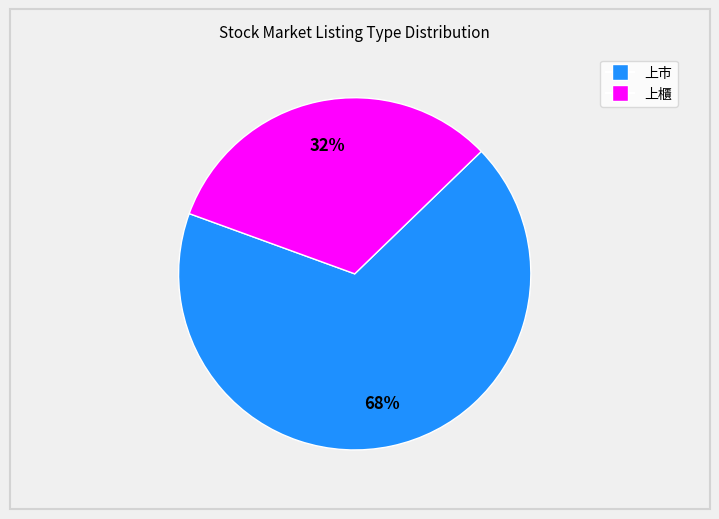

Which category has the smallest portion of the pie?

上櫃